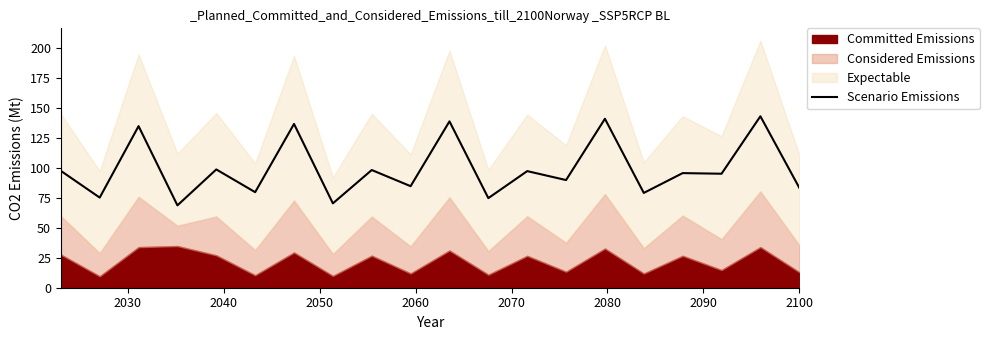

What is the minimum value shown in the chart?

68.8